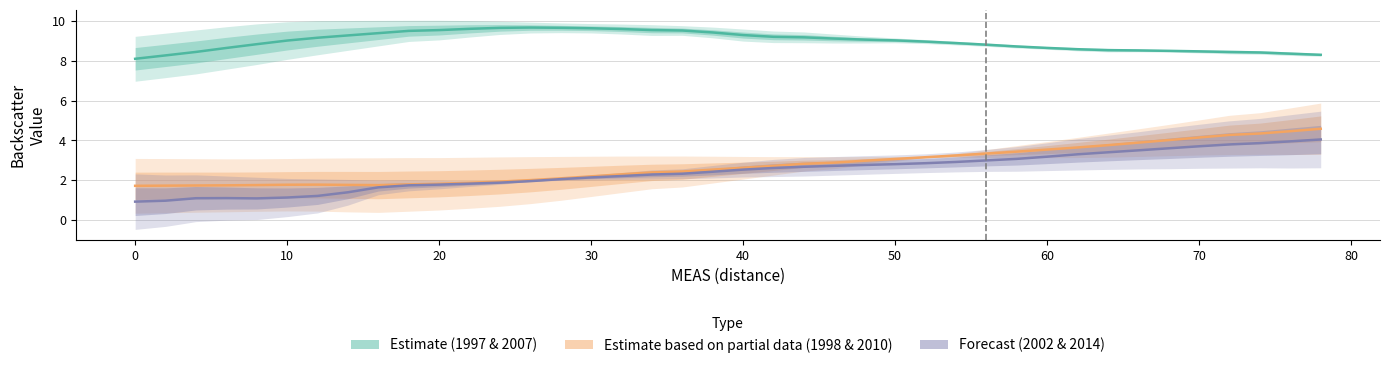

True or false: Estimate (1997 & 2007) and Forecast (2002 & 2014) intersect in this chart.

False